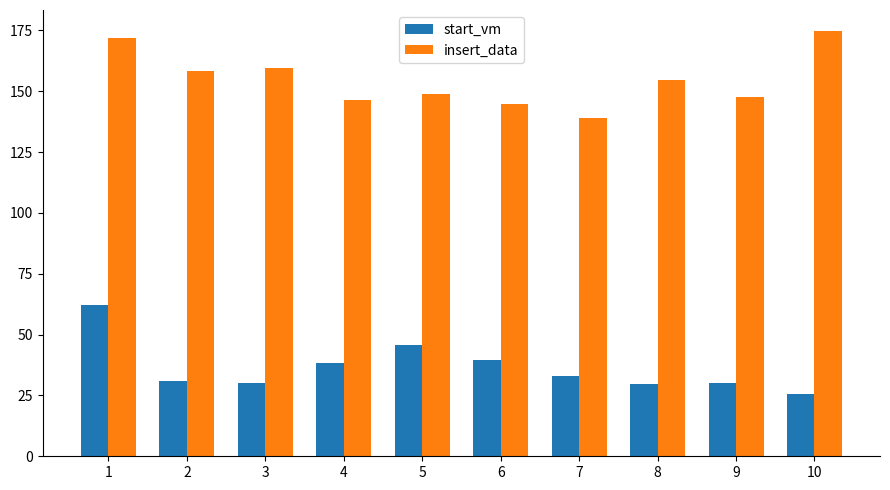

What is the difference between the maximum and minimum values in the insert_data series?

35.5